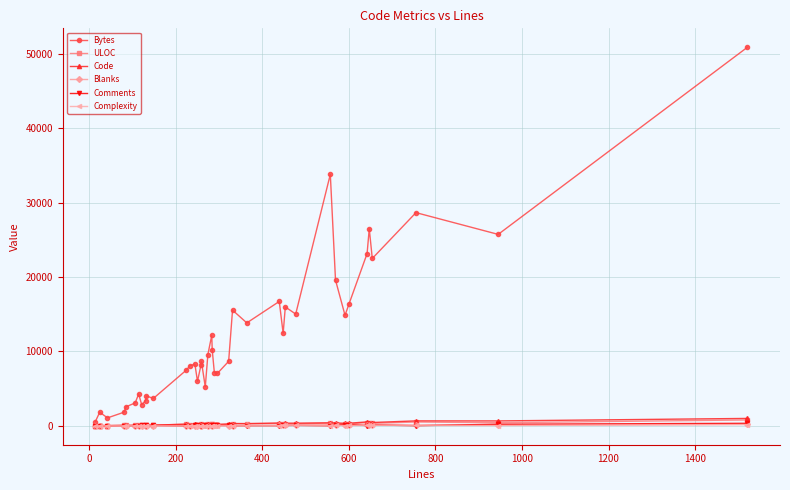

Which series has the largest range (max minus min)?

Bytes